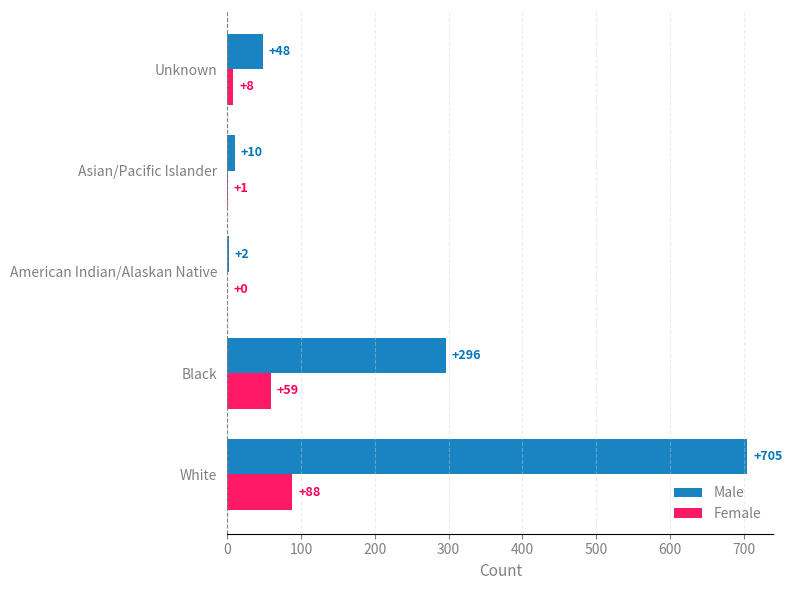

What is the greatest value displayed?

705